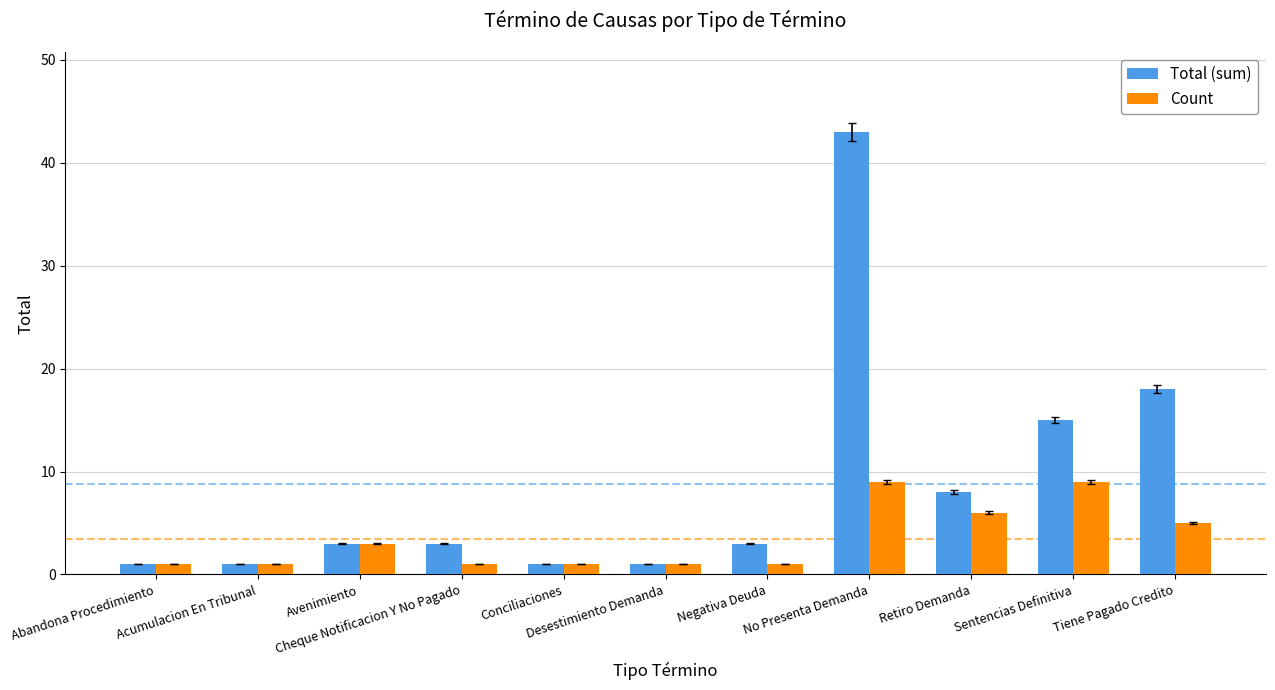

Rank the series by their average value, from highest to lowest.

Total (sum), Count